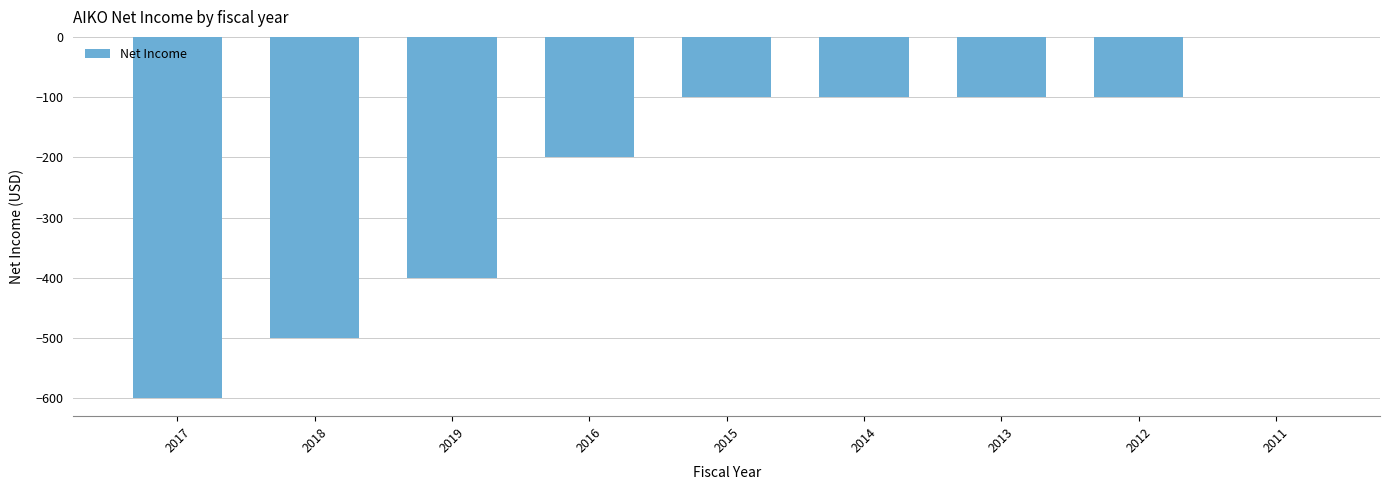

What value does the data have at 2018?

-500